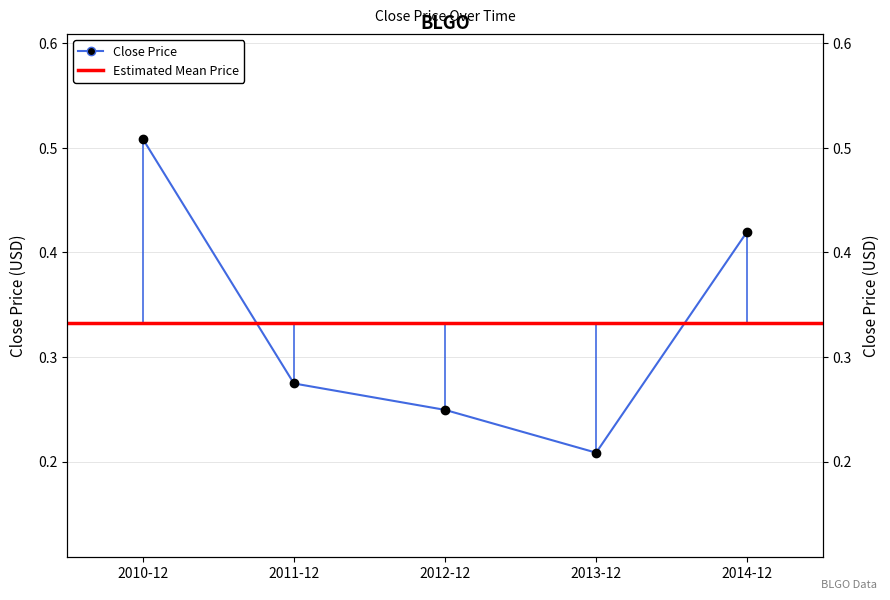

What is the label of the 4th point from the left?

2013-12